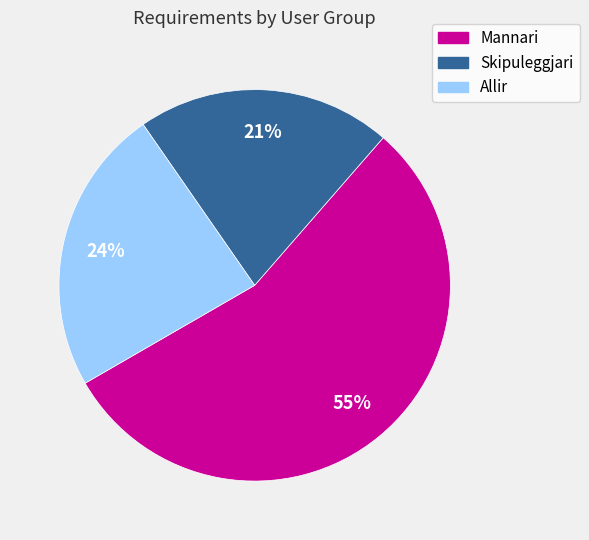

Is it true that Allir is 31% of the pie?

False